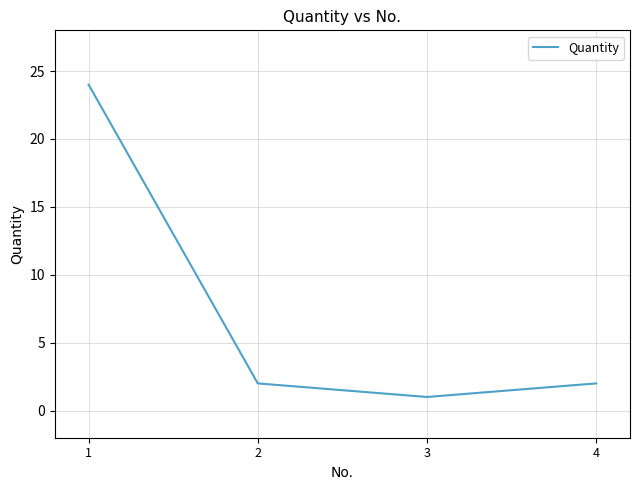

What is the sum of the values at 1 and 2?

26